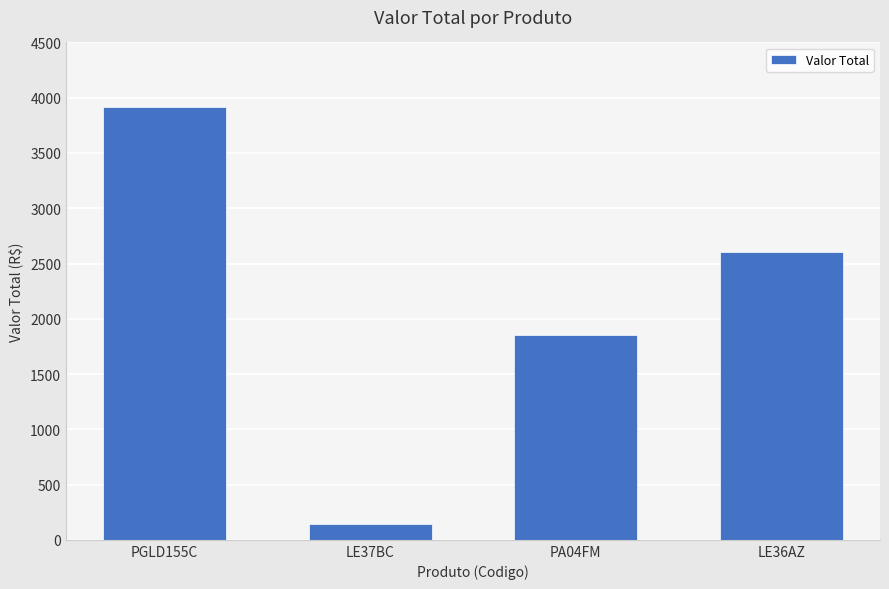

What is the sum of all values?

8513.9